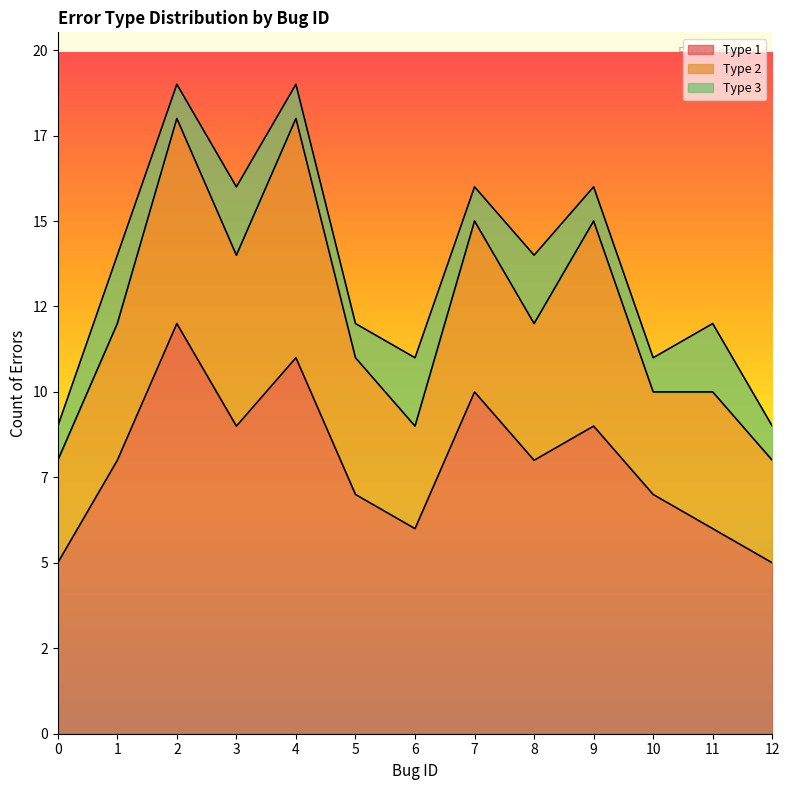

Between 0 and 9, which is larger?

9